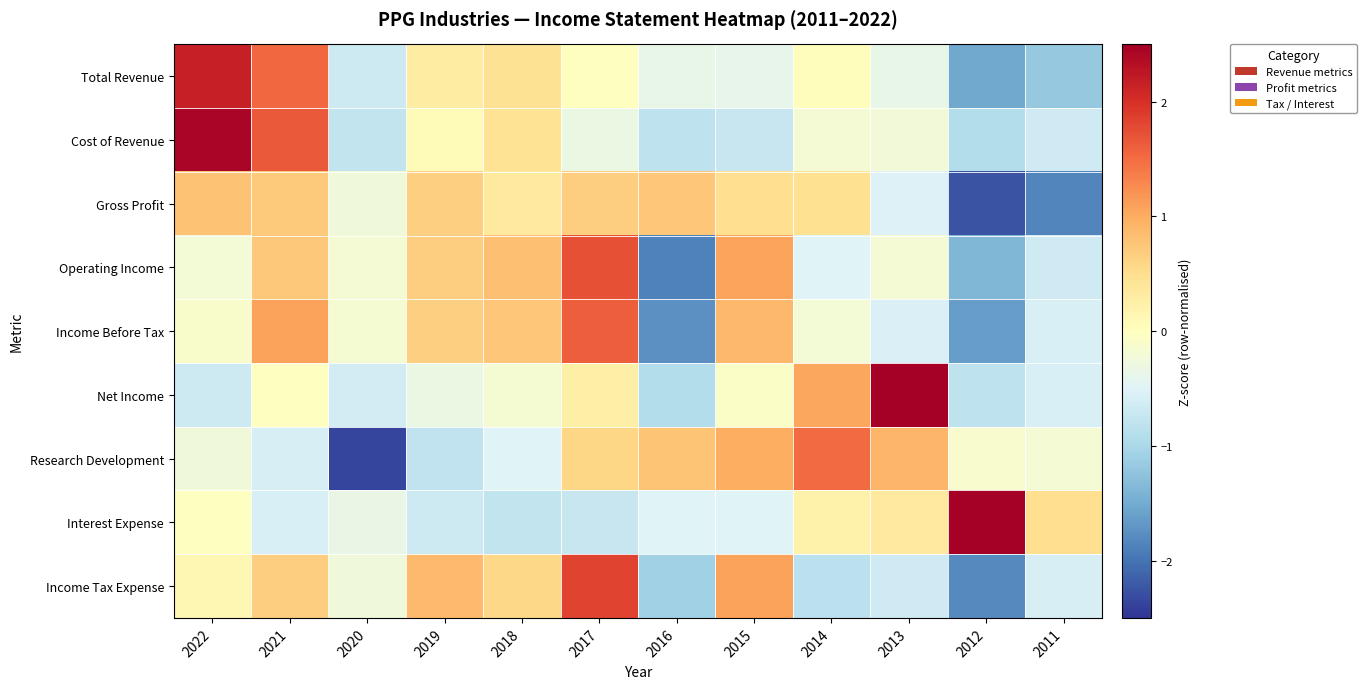

Reading right to left, list all the values displayed in this chart.

Total Revenue: 2011=-1.2	2012=-1.5	2013=-0.4	2014=0.0	2015=-0.4	2016=-0.4	2017=0.0	2018=0.5	2019=0.3	2020=-0.7	2021=1.5	2022=2.2
Cost of Revenue: 2011=-0.7	2012=-0.9	2013=-0.2	2014=-0.2	2015=-0.7	2016=-0.8	2017=-0.3	2018=0.4	2019=0.1	2020=-0.8	2021=1.6	2022=2.4
Gross Profit: 2011=-1.9	2012=-2.3	2013=-0.5	2014=0.5	2015=0.5	2016=0.7	2017=0.7	2018=0.3	2019=0.6	2020=-0.2	2021=0.7	2022=0.8
Operating Income: 2011=-0.7	2012=-1.4	2013=-0.2	2014=-0.5	2015=1.1	2016=-1.9	2017=1.7	2018=0.8	2019=0.7	2020=-0.2	2021=0.7	2022=-0.2
Income Before Tax: 2011=-0.6	2012=-1.6	2013=-0.5	2014=-0.2	2015=0.9	2016=-1.8	2017=1.6	2018=0.7	2019=0.7	2020=-0.2	2021=1.1	2022=-0.1
Net Income: 2011=-0.6	2012=-0.8	2013=2.8	2014=1.0	2015=-0.1	2016=-0.9	2017=0.2	2018=-0.2	2019=-0.3	2020=-0.6	2021=-0.0	2022=-0.7
Research Development: 2011=-0.2	2012=-0.1	2013=0.9	2014=1.5	2015=1.0	2016=0.8	2017=0.6	2018=-0.5	2019=-0.8	2020=-2.4	2021=-0.6	2022=-0.2
Interest Expense: 2011=0.5	2012=3.0	2013=0.3	2014=0.2	2015=-0.5	2016=-0.5	2017=-0.7	2018=-0.8	2019=-0.7	2020=-0.3	2021=-0.5	2022=-0.0
Income Tax Expense: 2011=-0.6	2012=-1.8	2013=-0.7	2014=-0.8	2015=1.1	2016=-1.1	2017=1.8	2018=0.6	2019=0.9	2020=-0.2	2021=0.7	2022=0.1